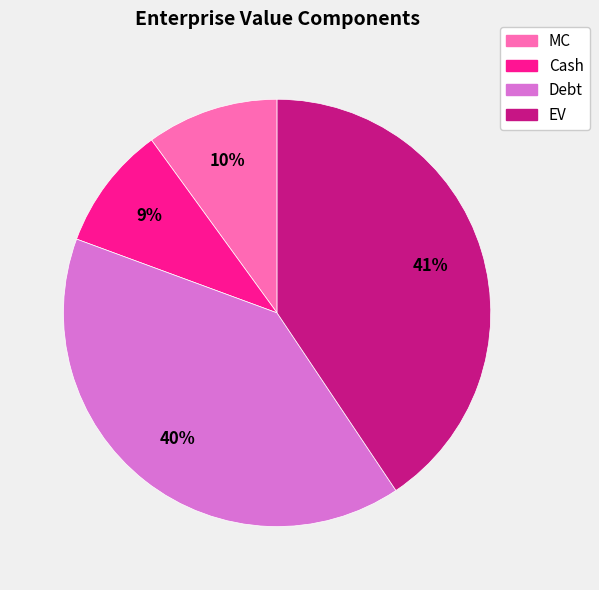

Count the number of slices in the pie.

4